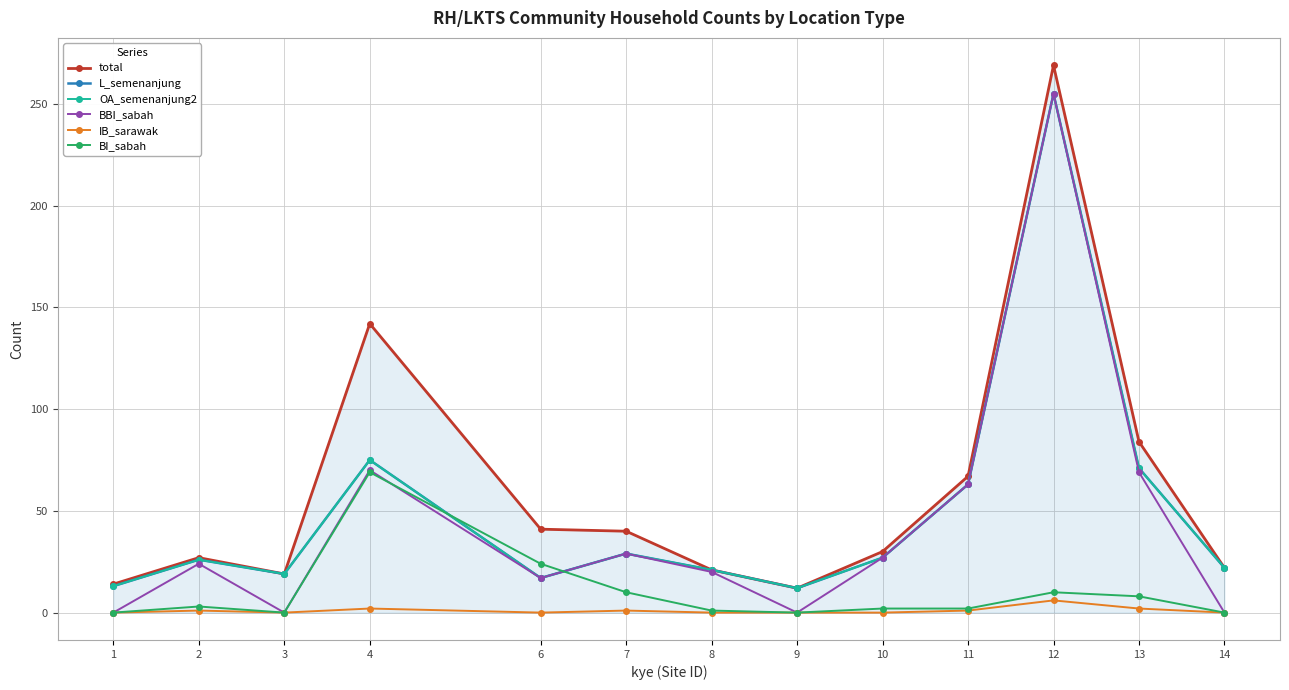

Is this an area chart (filled region under the line)?

Yes